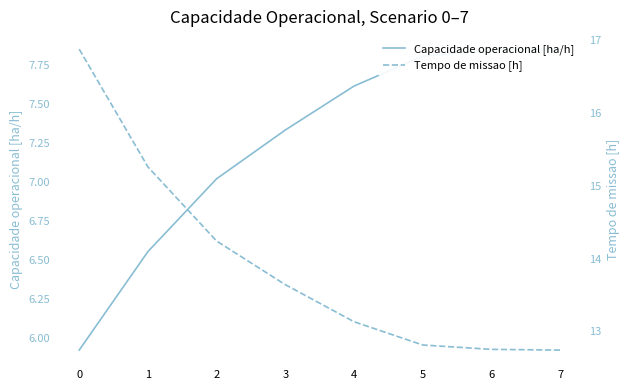

What is the value of the Capacidade operacional [ha/h] point at the 3rd from the left?

7.0